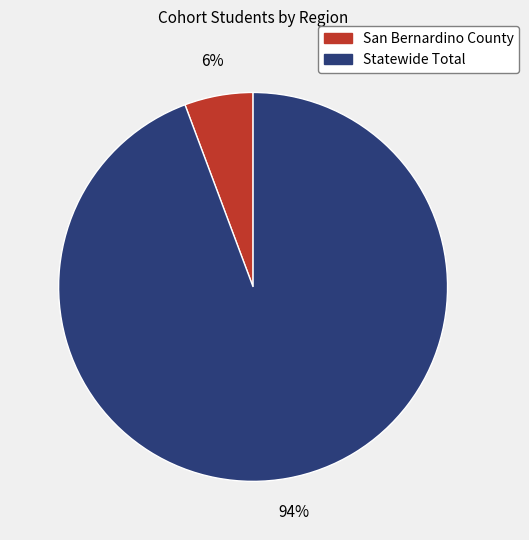

To the nearest percent, what is the average slice percentage?

50%